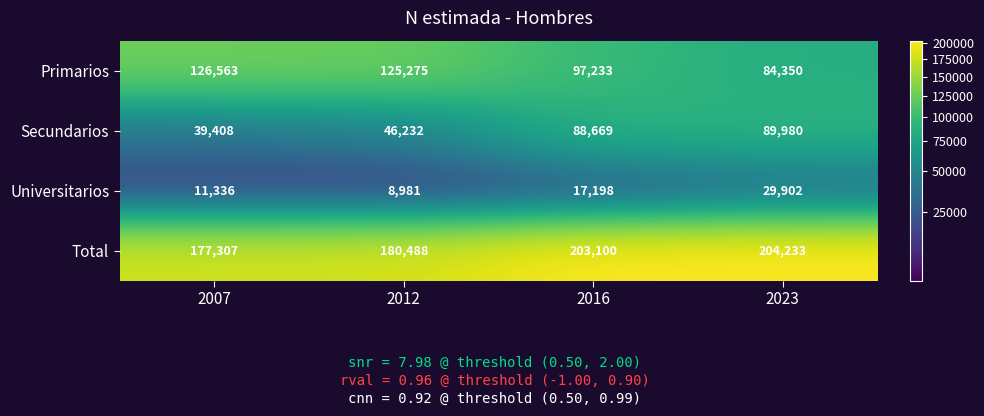

What is the average value of the Primarios series?

108355